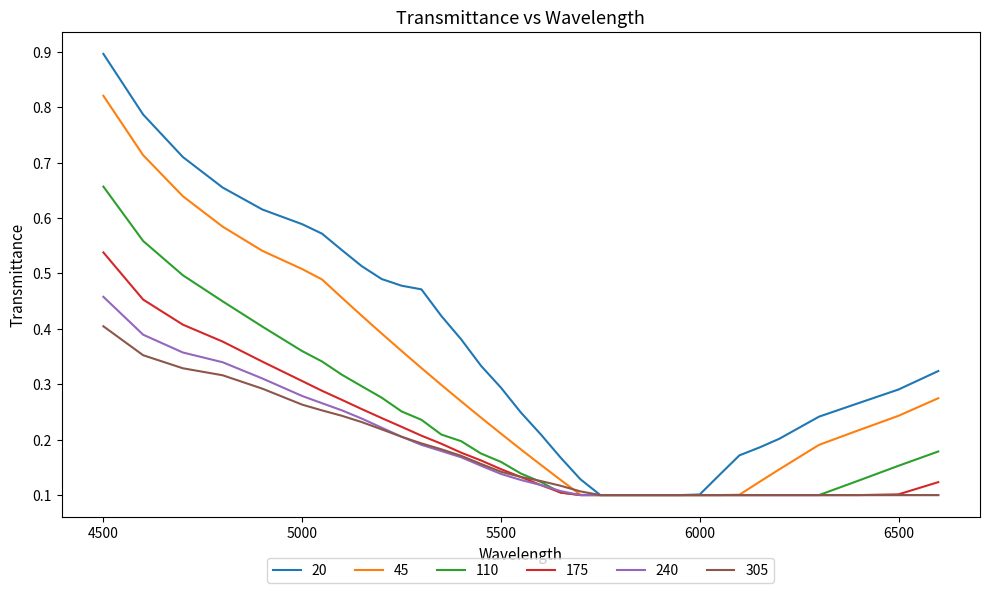

Which series has the largest total across all categories?

20